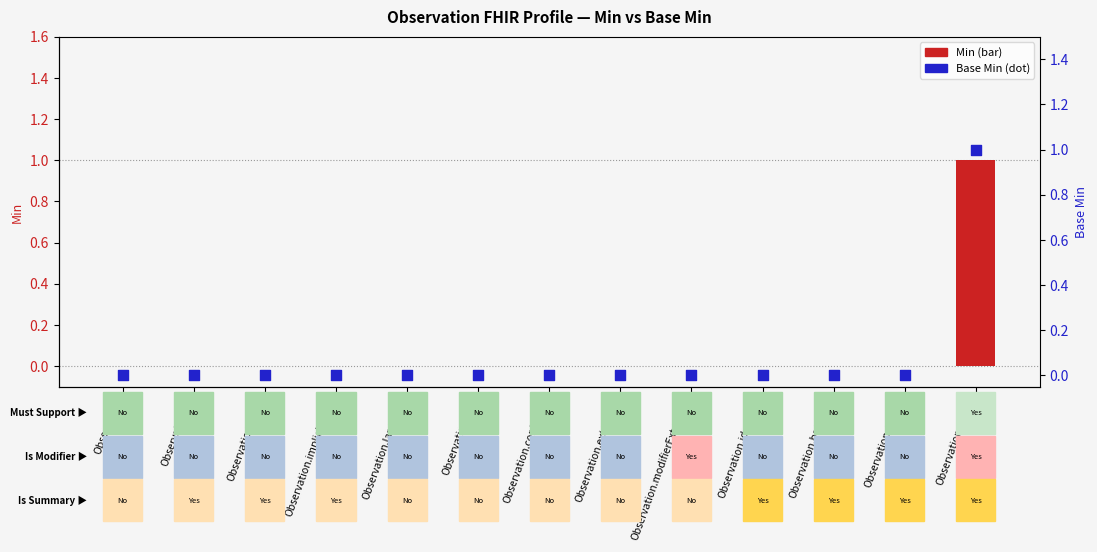

What are all the series names shown in the legend?

Min, Base Min